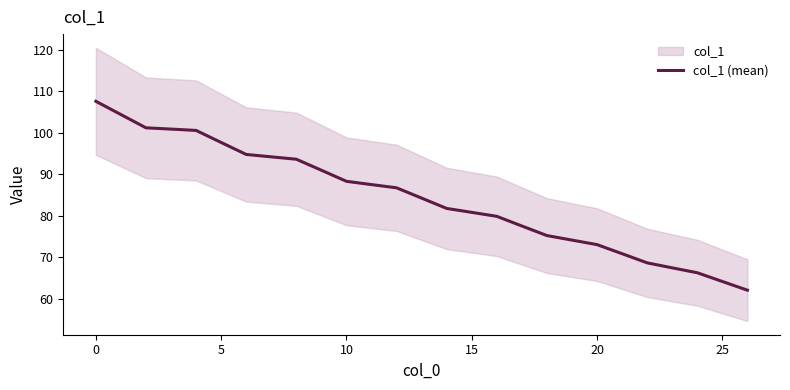

The col_1 (mean) series shows 49.9 at 5. True or false?

False